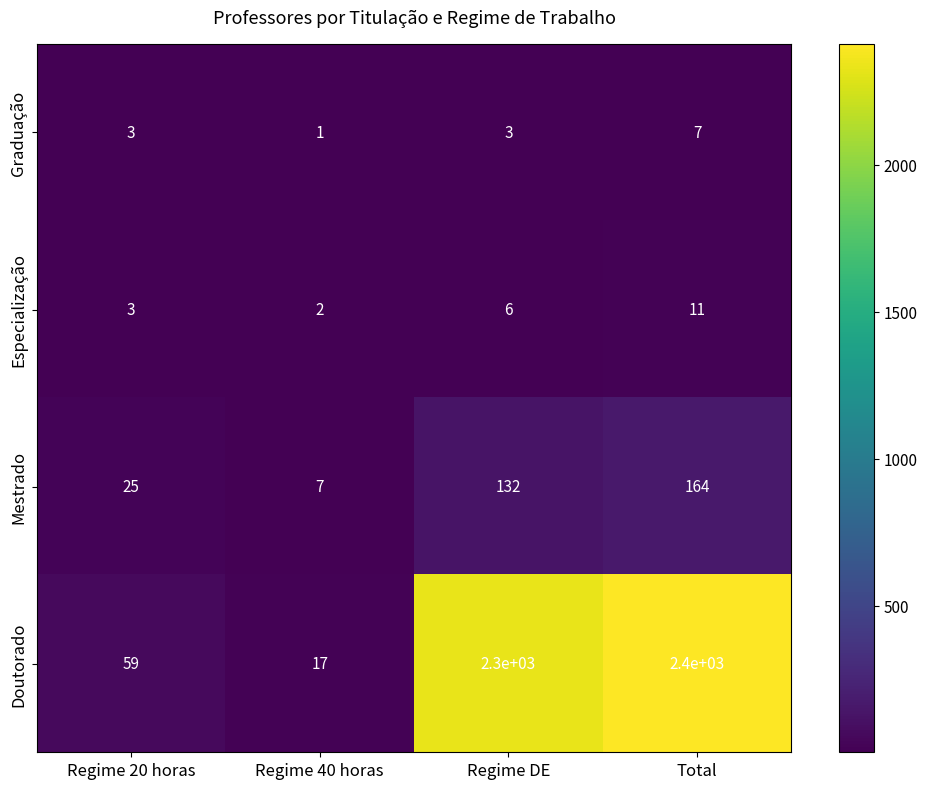

The Especialização series shows 6 at Regime DE. True or false?

True